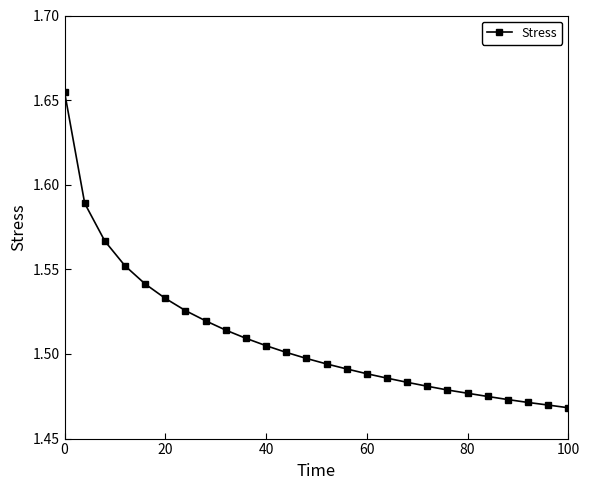

Count the values in the range 1 to 2.

26